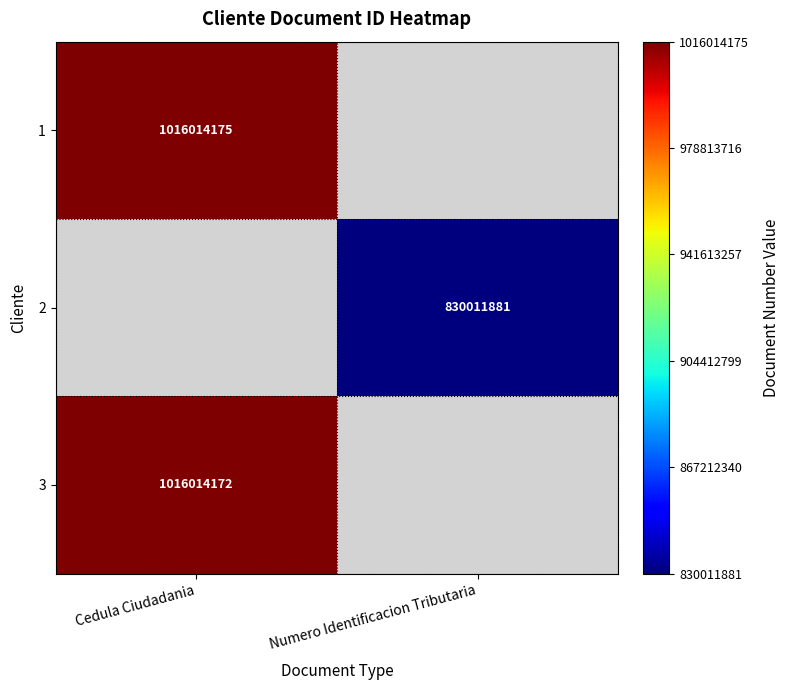

At how many categories does at least one series exceed 970616572?

1